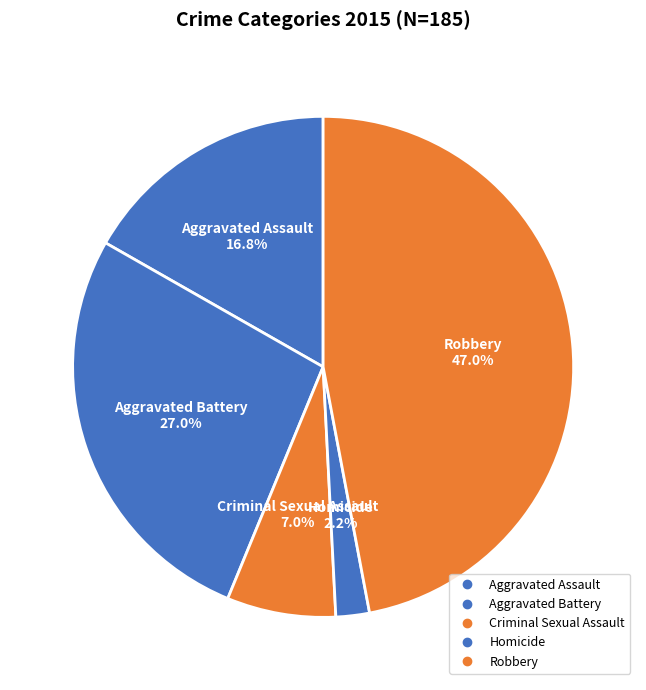

The Homicide slice represents 10% of the pie. True or false?

False